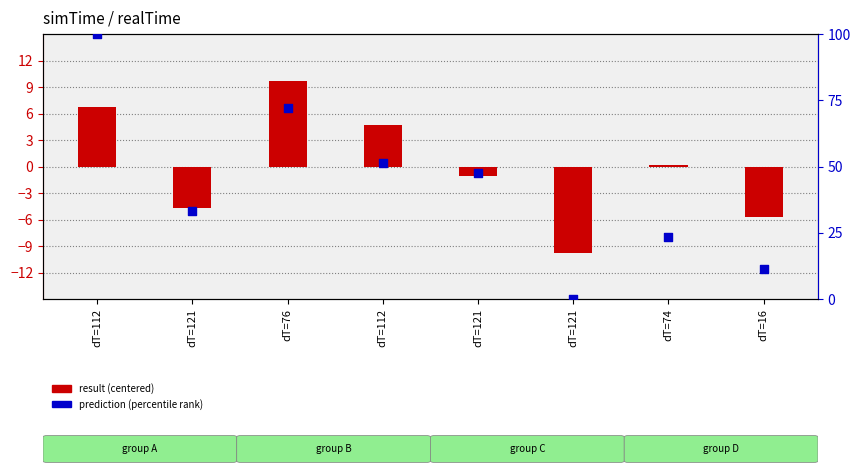

What are all the series names shown in the legend?

result (centered), prediction (percentile)